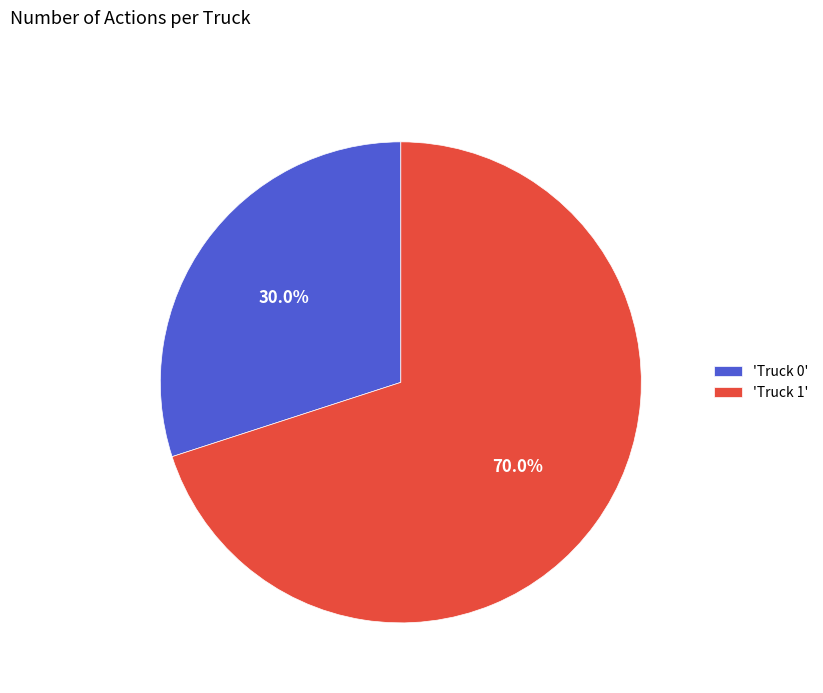

What is the smallest slice in the pie chart?

'Truck 0'